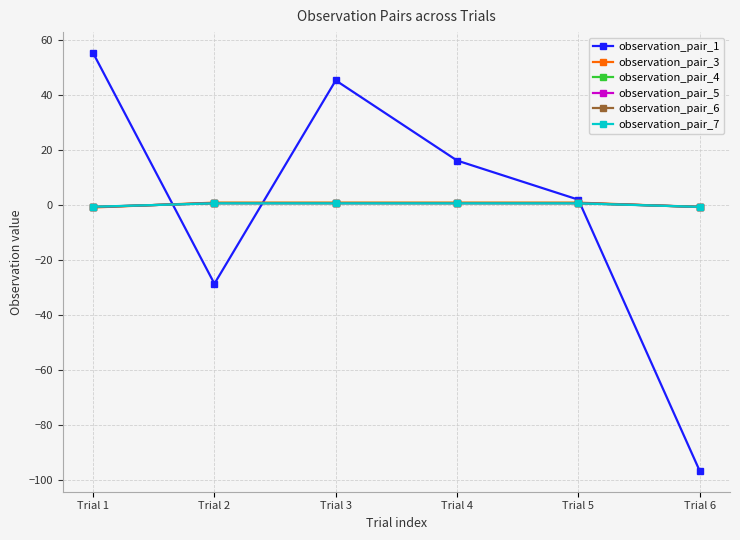

Does the chart have visible grid lines?

Yes